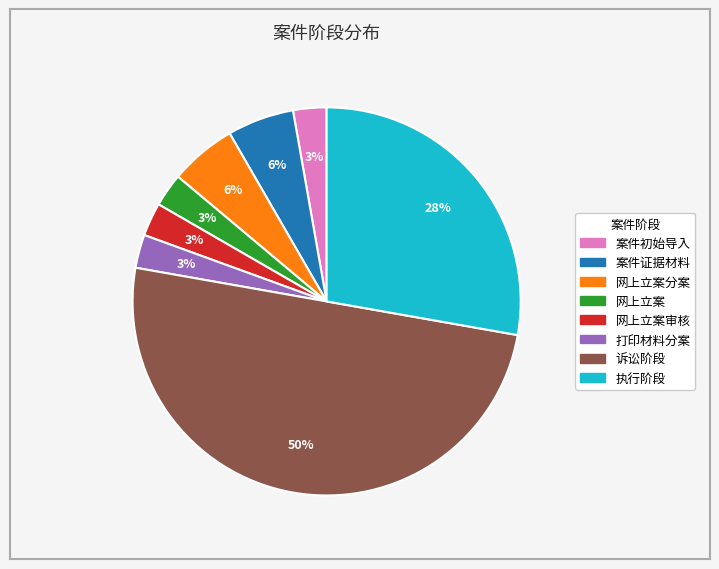

To the nearest percent, what is the average slice percentage?

12%